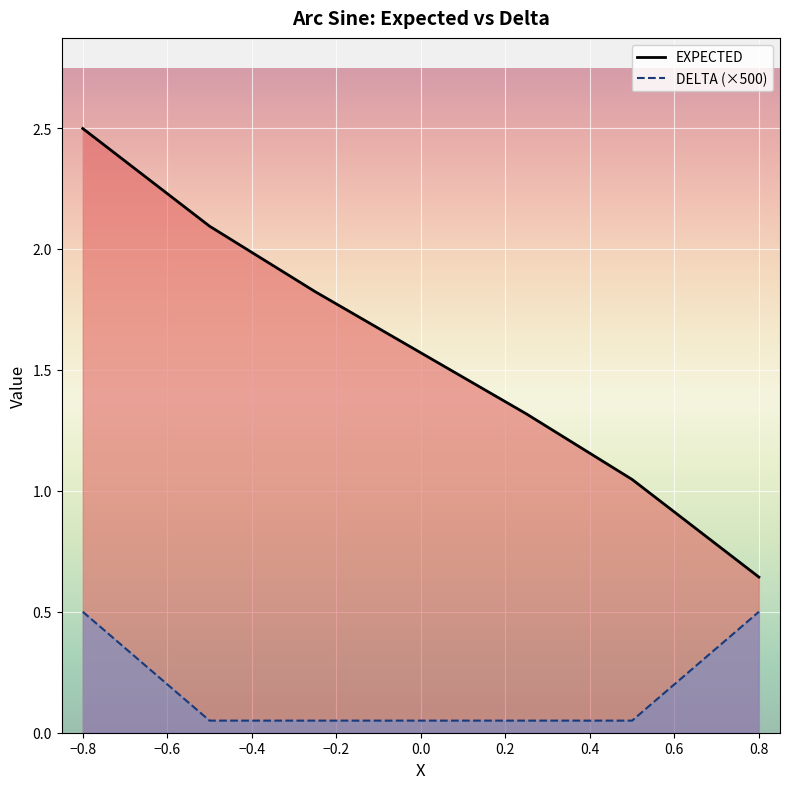

At which category is the sum across all series the highest?

−0.8